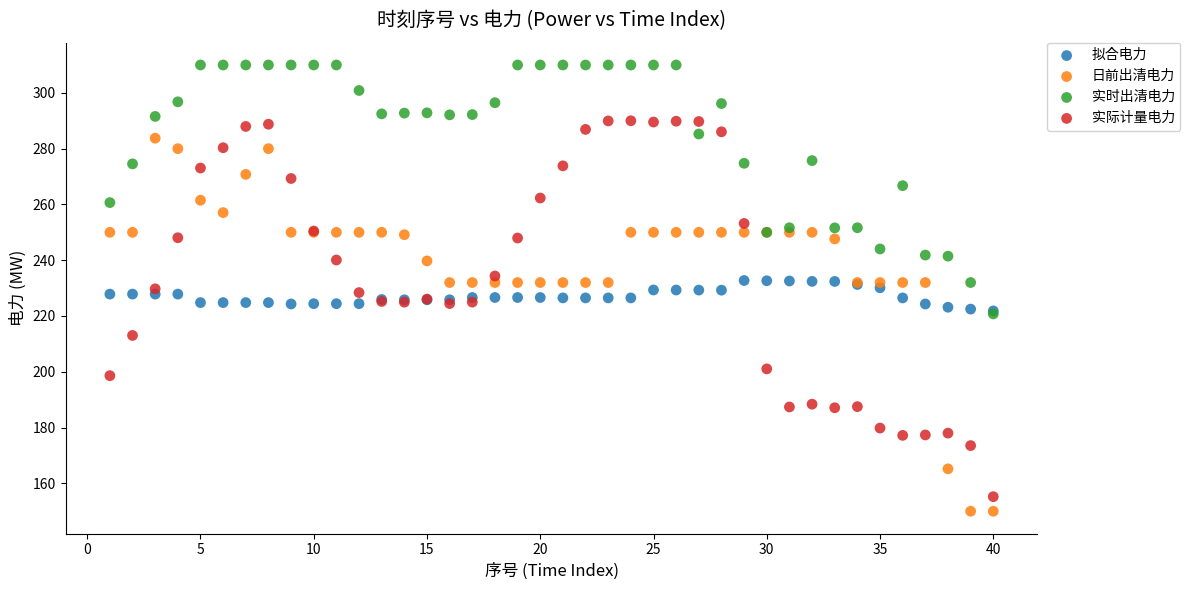

In the 日前出清电力 series, what Y value is closest to 216?

232.0